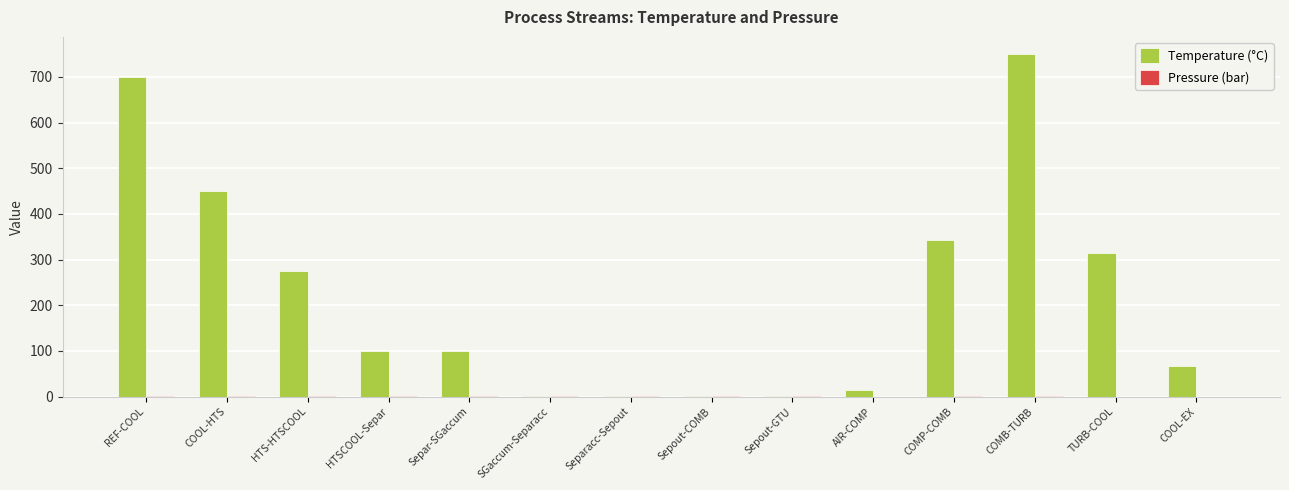

What is the maximum value for Temperature (°C)?

750.0